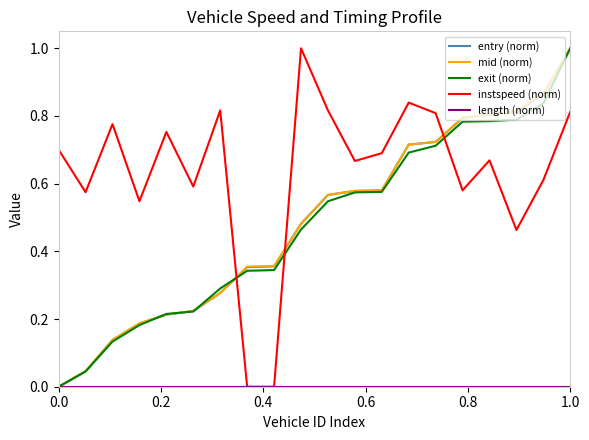

Which series ends up on top after the final intersection of mid (norm) and instspeed (norm)?

mid (norm)